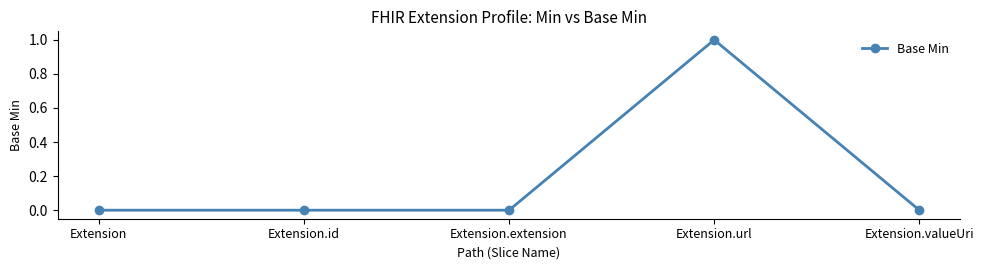

How many lines are shown in the chart?

1